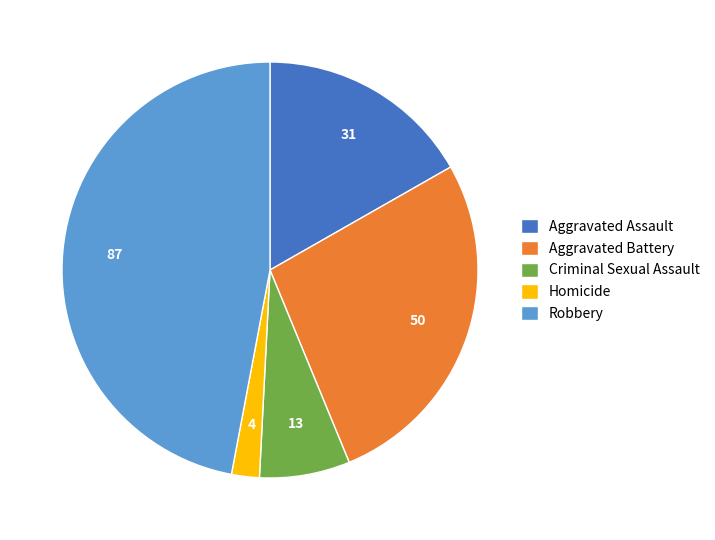

Between Aggravated Assault and Aggravated Battery, which is larger?

Aggravated Battery